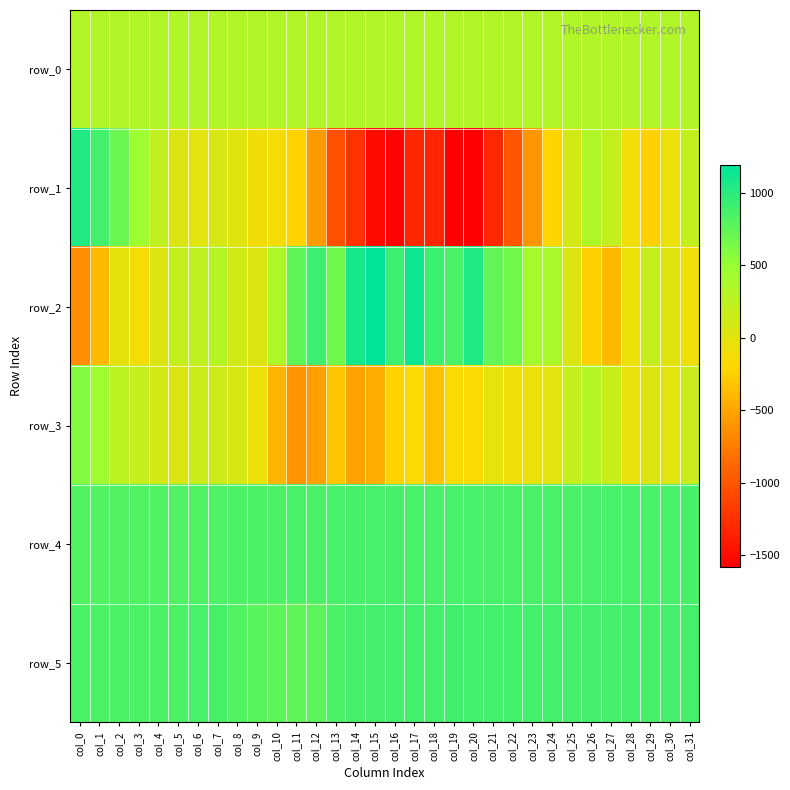

Which series has the largest total across all categories?

row_5